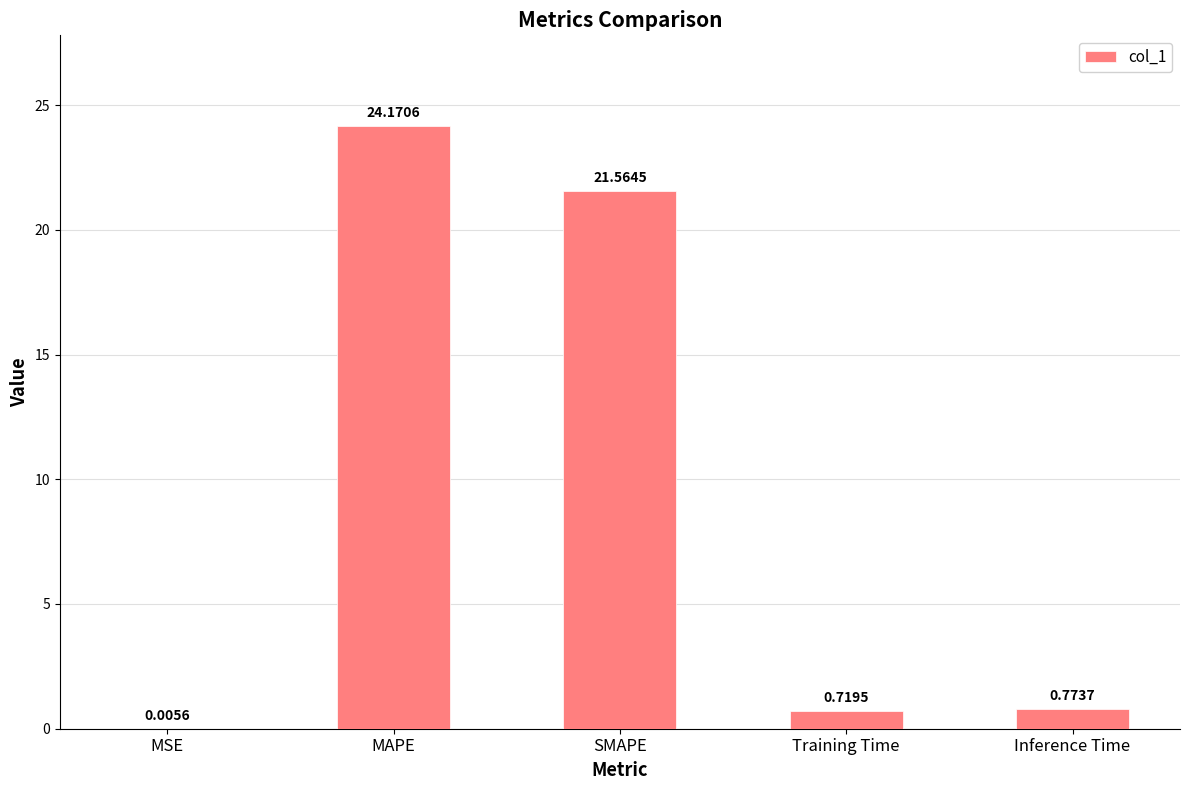

Which has a higher value, MSE or Inference Time?

Inference Time